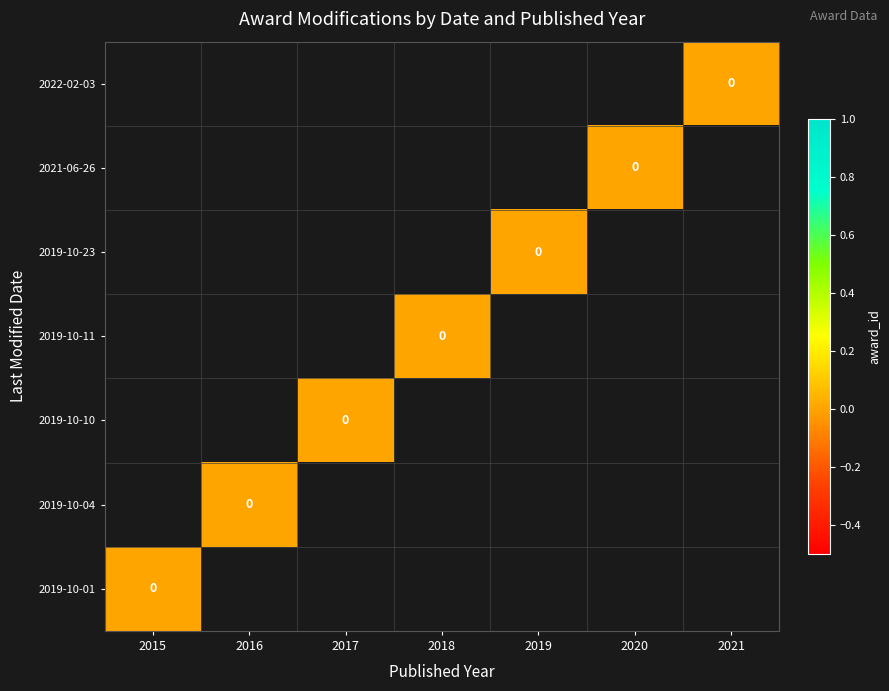

Rank the series by their maximum value, from lowest to highest.

2022-02-03, 2021-06-26, 2019-10-23, 2019-10-11, 2019-10-10, 2019-10-04, 2019-10-01